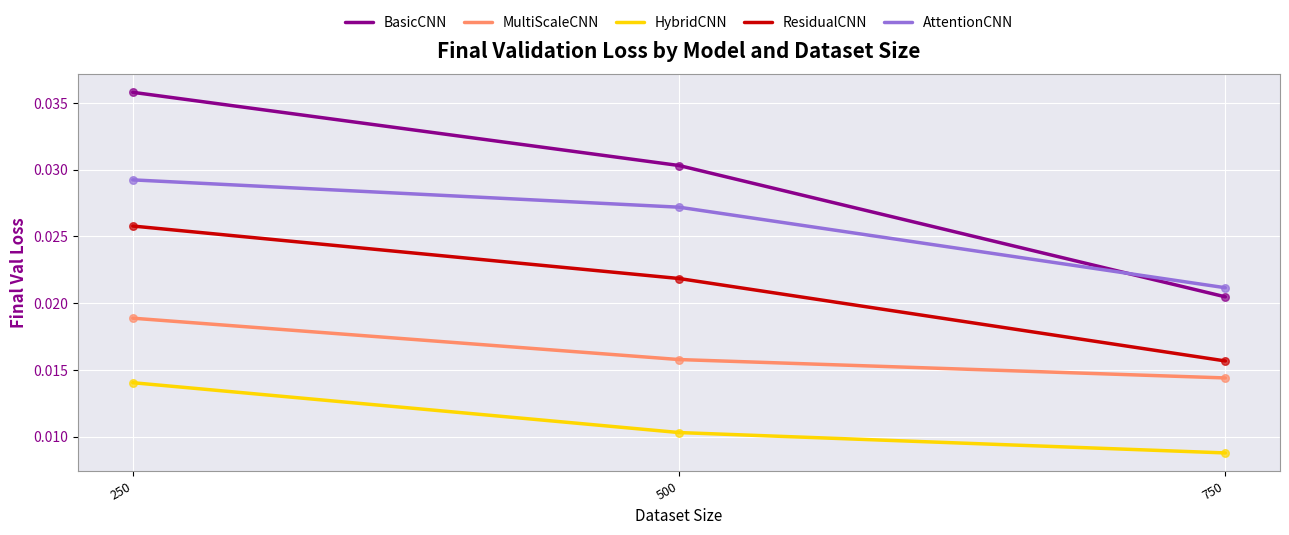

Which series changed the most between 250 and 500?

BasicCNN